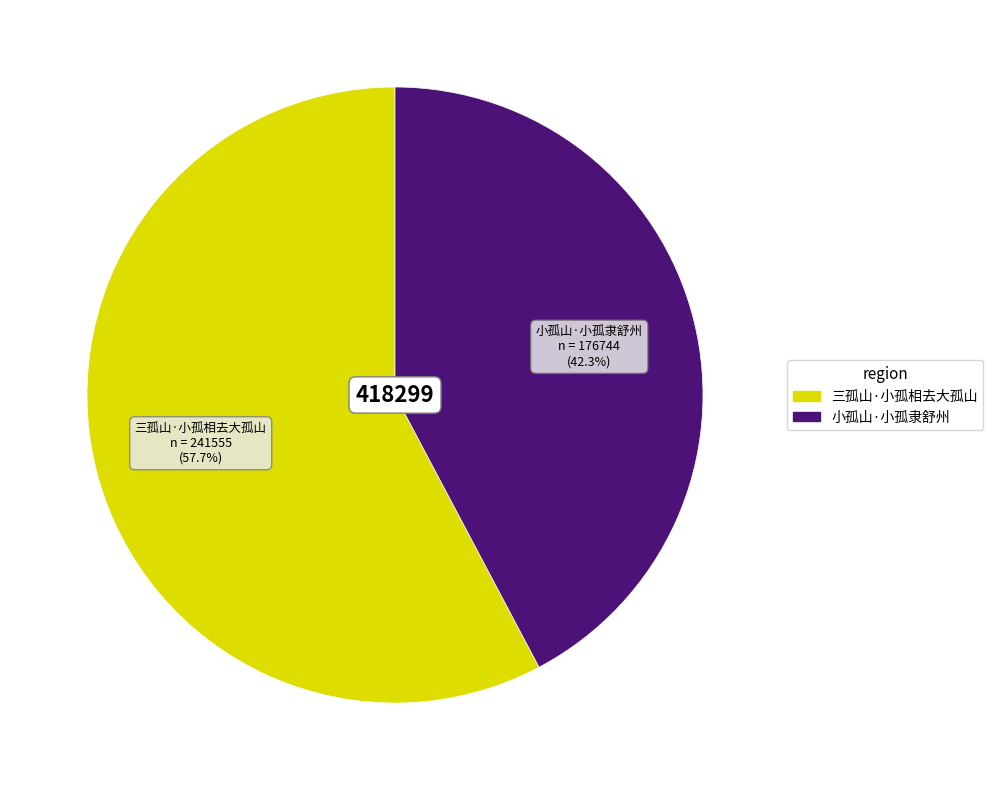

To the nearest percent, what percentage of the pie is 小孤山·小孤隶舒州?

42%